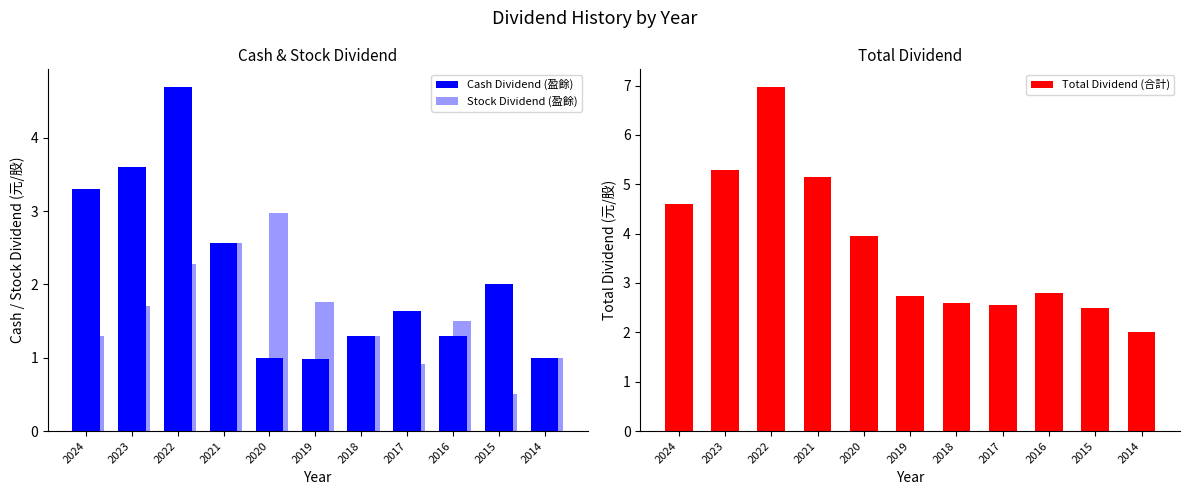

How many groups of bars are there?

11